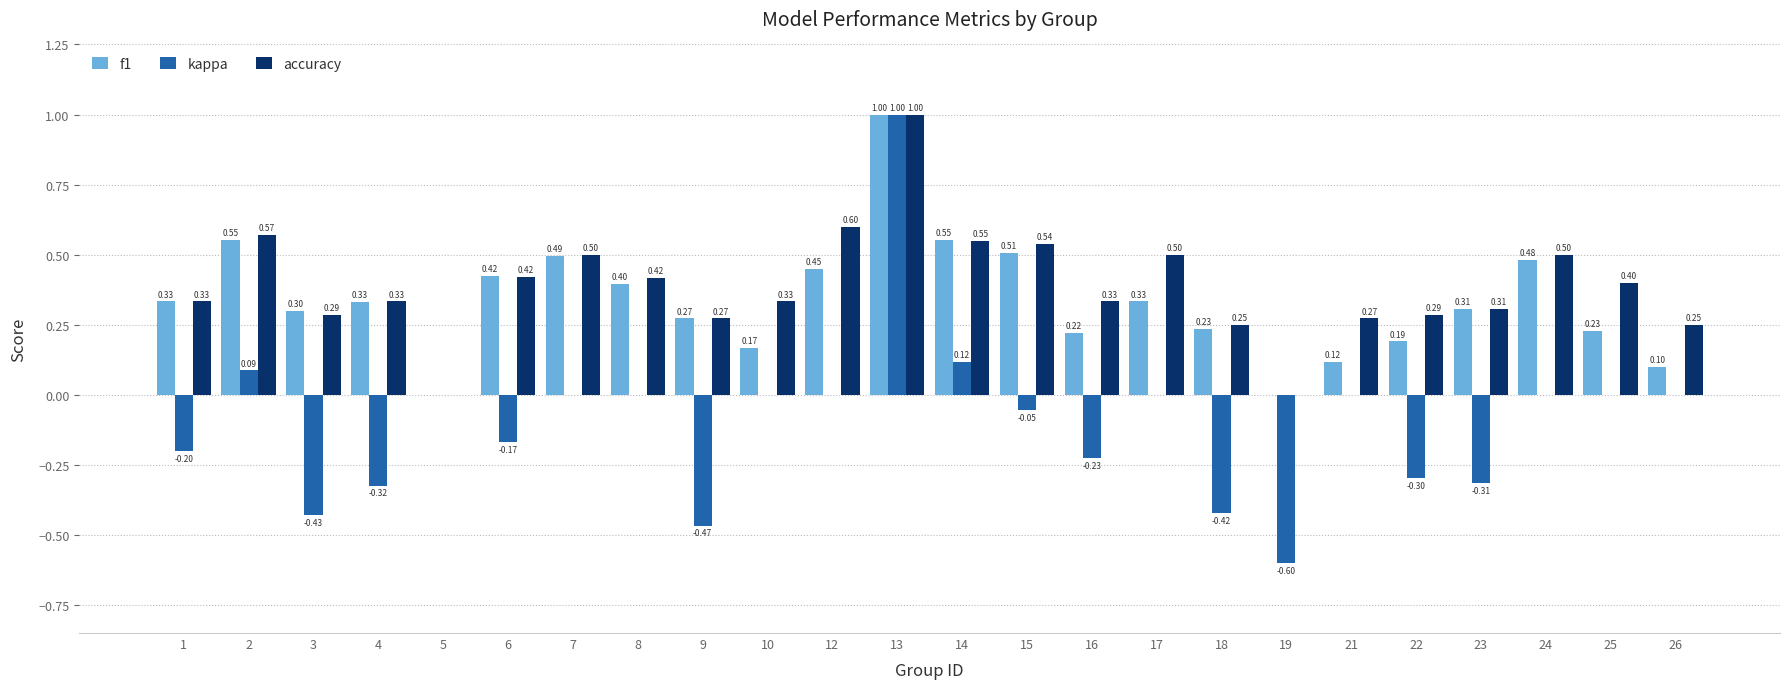

What is the sum of the kappa values at 22 and 13?

0.7